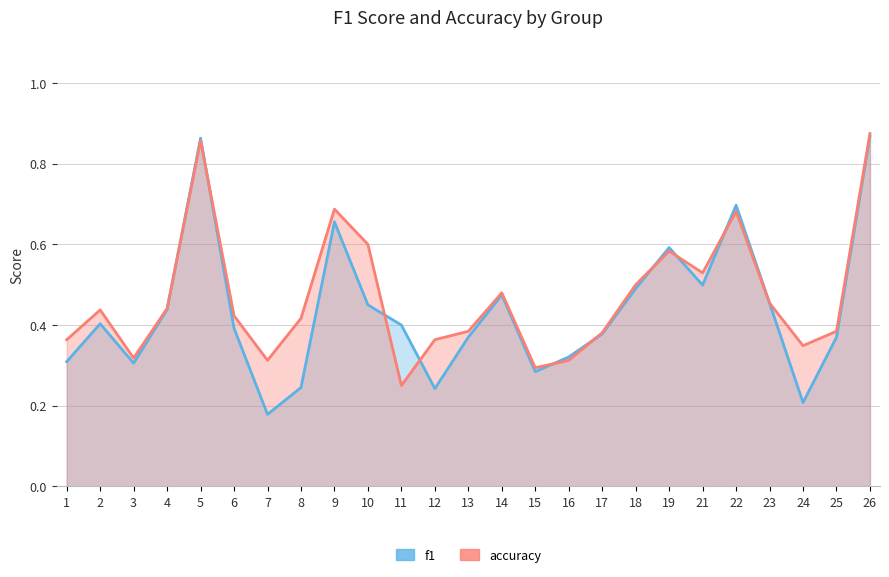

Count the number of categories in the chart.

25